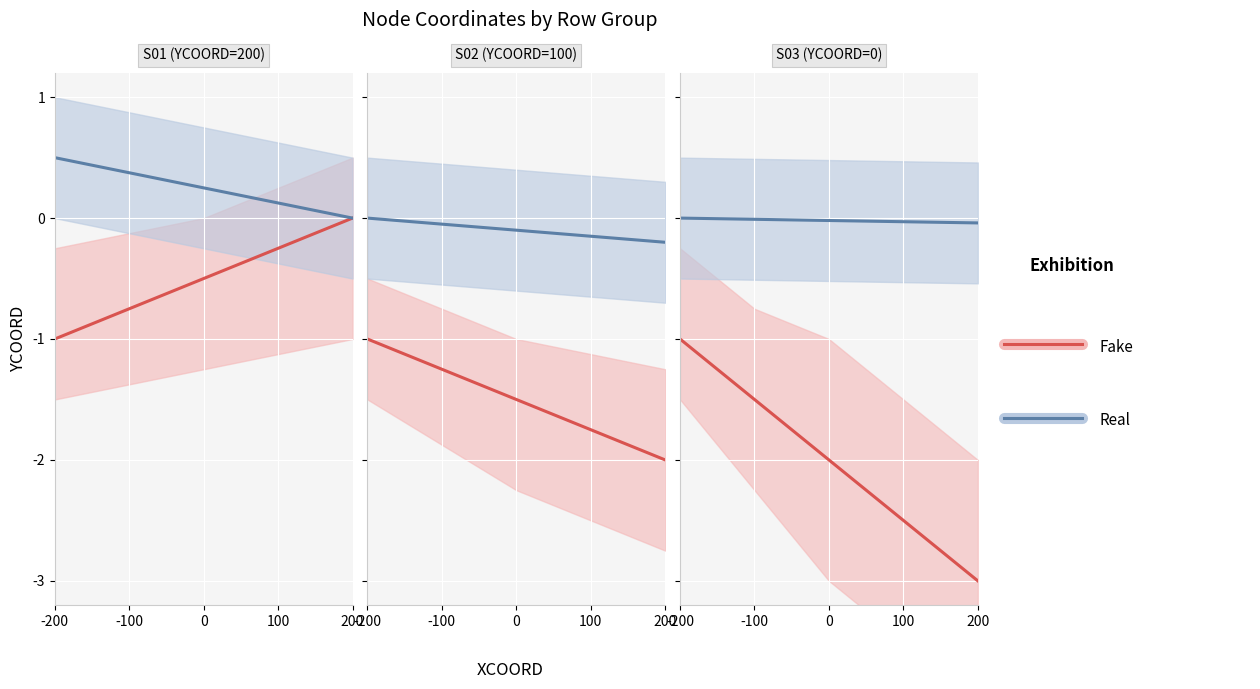

At which category is the sum across all series the highest?

200